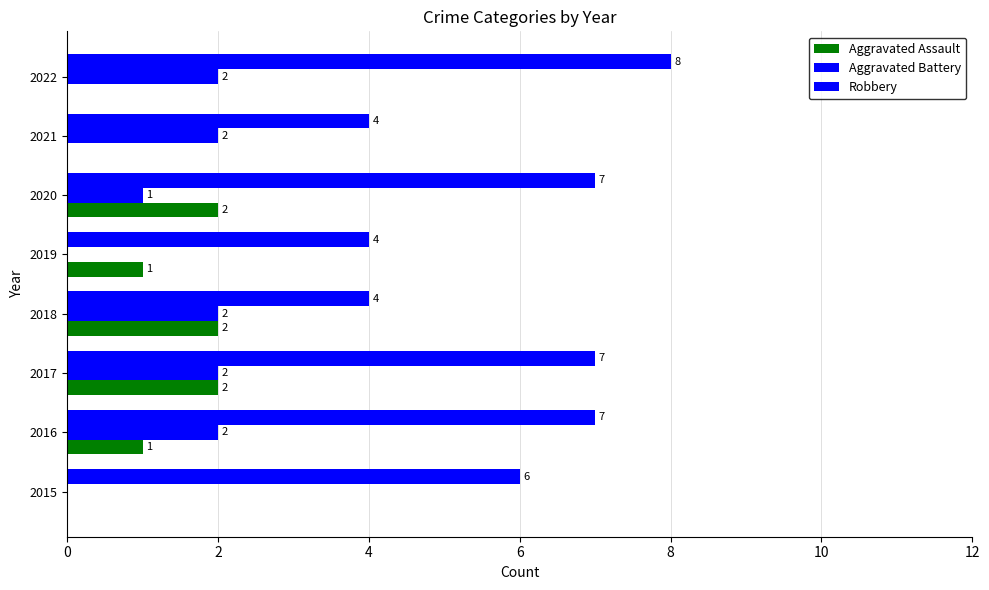

Count the number of data series in this chart.

3